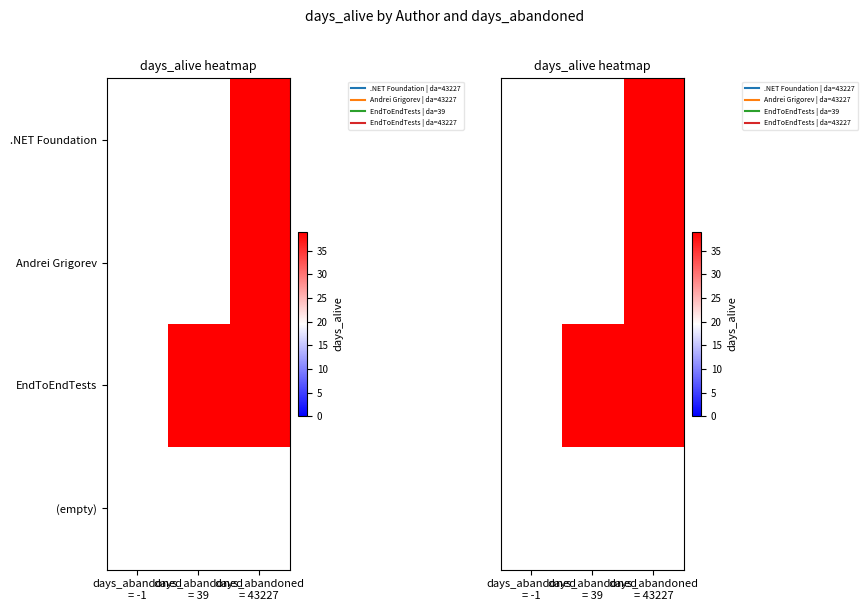

What is the greatest value displayed?

39.0